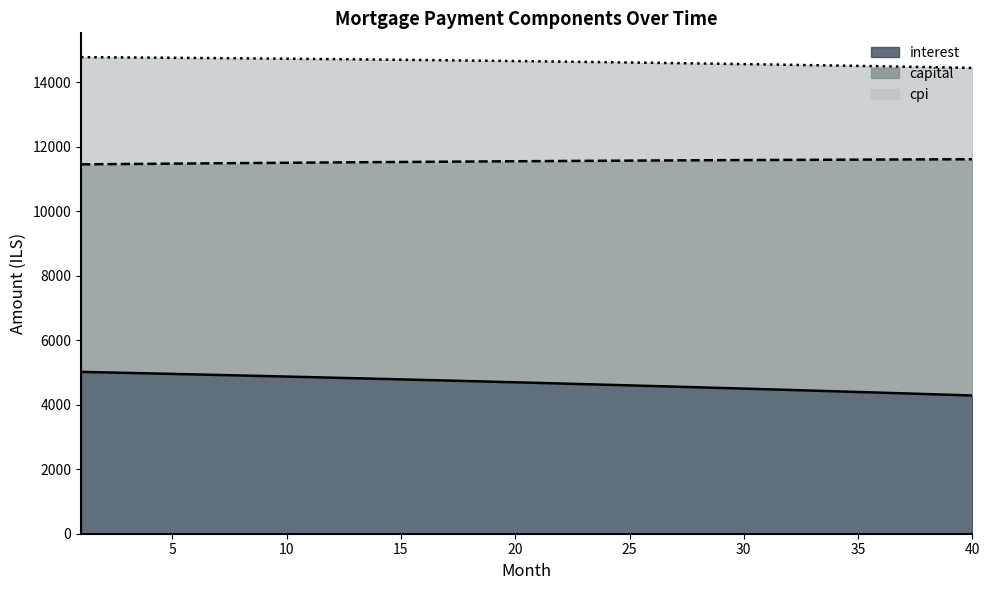

The capital series shows 23788.2 at 12. True or false?

False